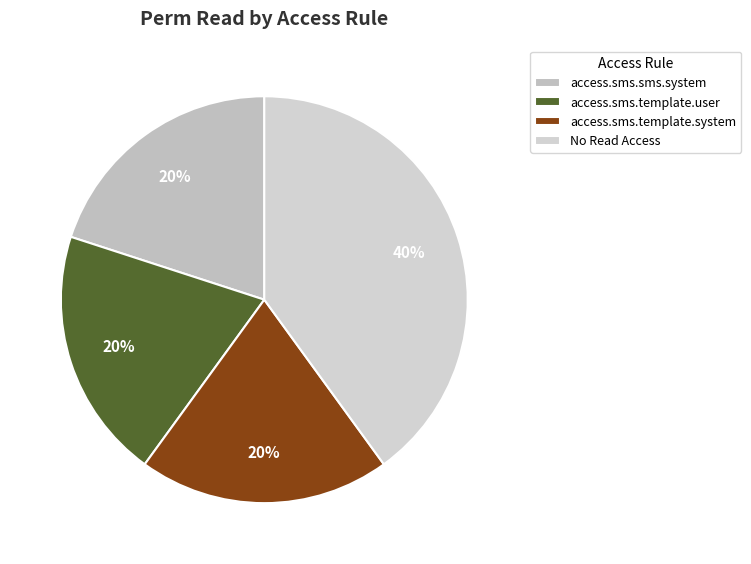

Count the number of slices in the pie.

4